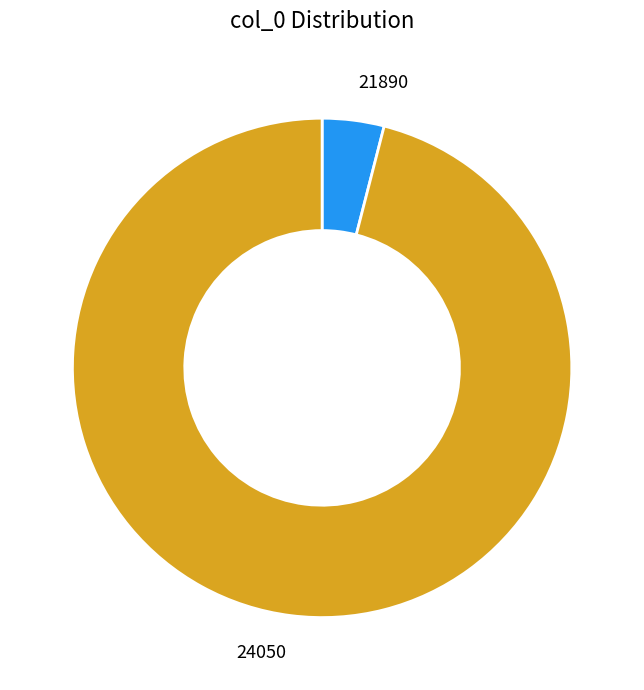

Which category has the smallest portion of the pie?

21890